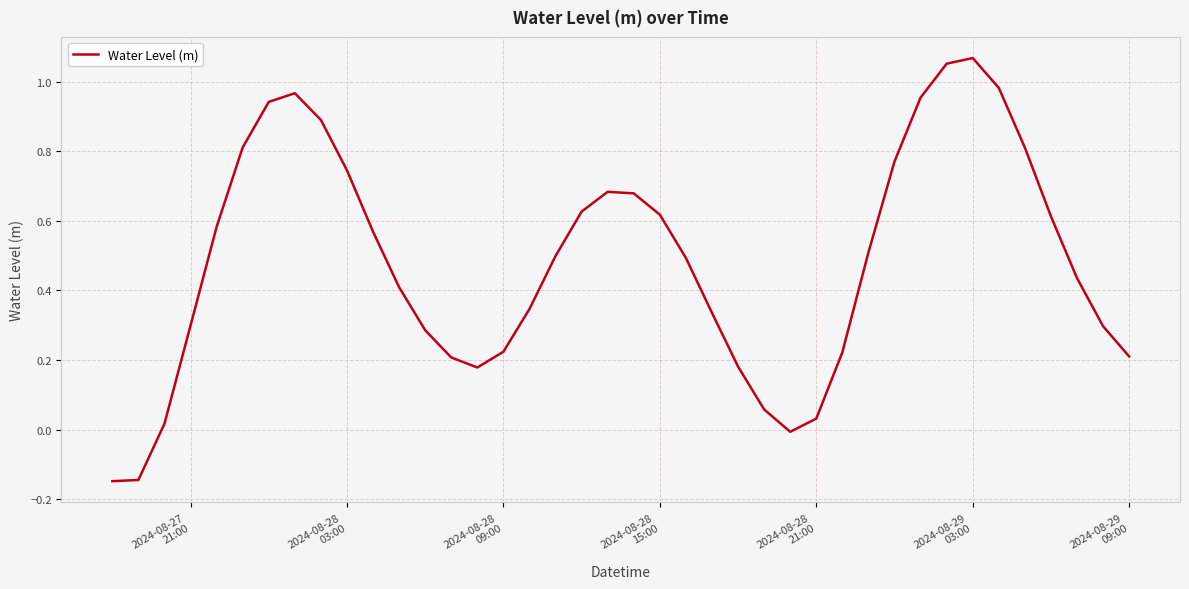

What is the difference between the maximum and minimum values?

1.2